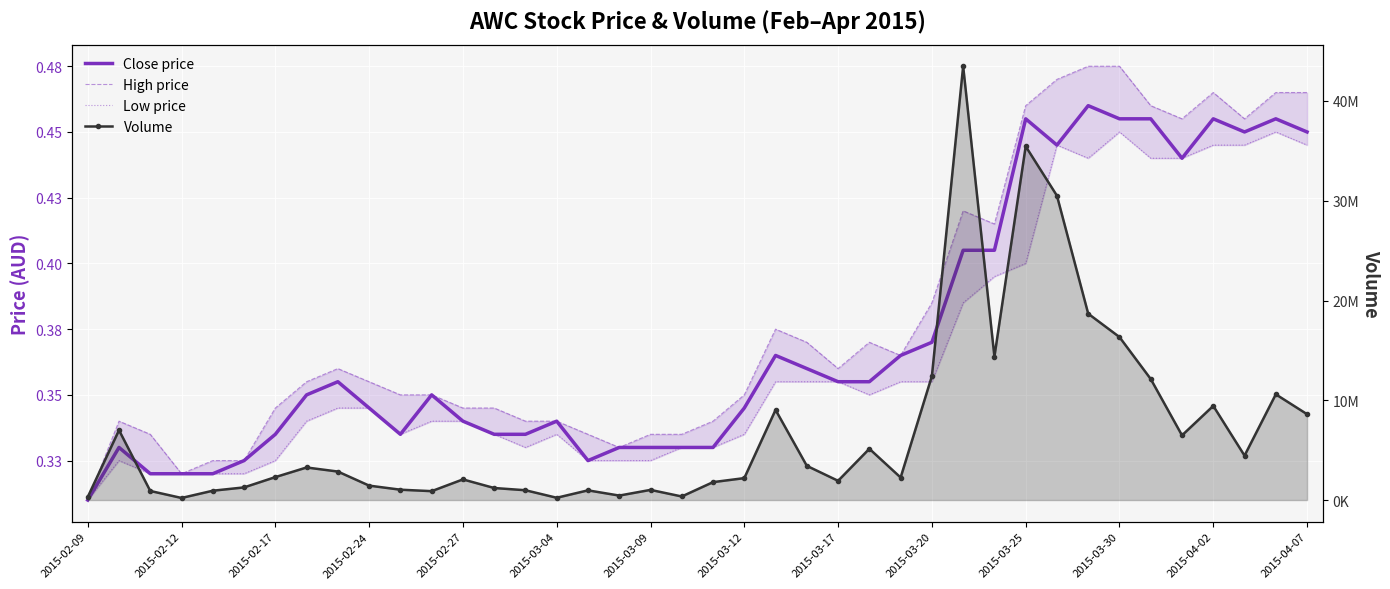

What is the average value of the Volume series?

6960375.0